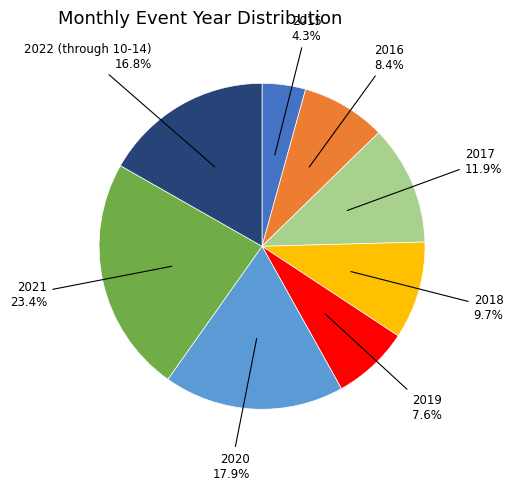

Does any single category account for the majority?

No